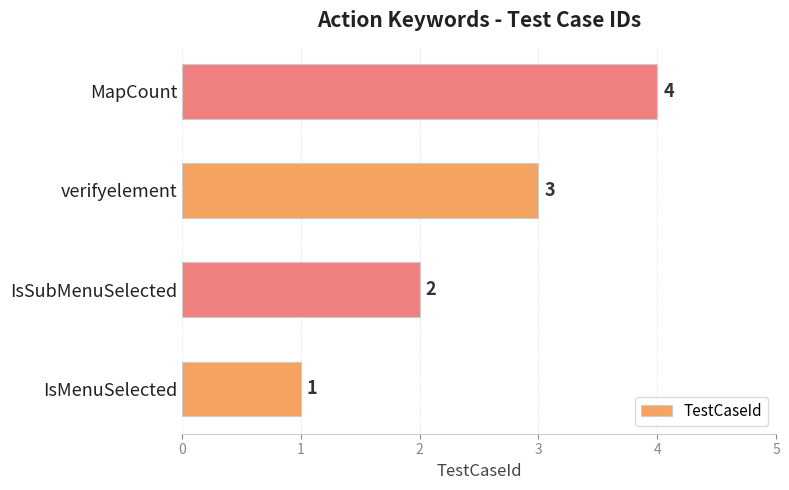

Count the number of data series in this chart.

1